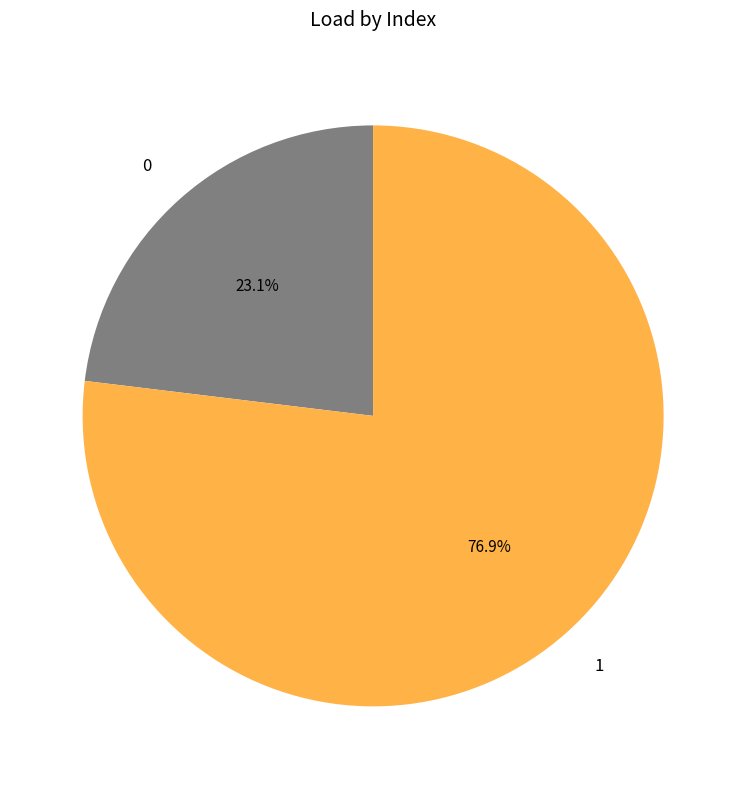

To the nearest percent, what is the combined percentage of 1 and 0?

100%